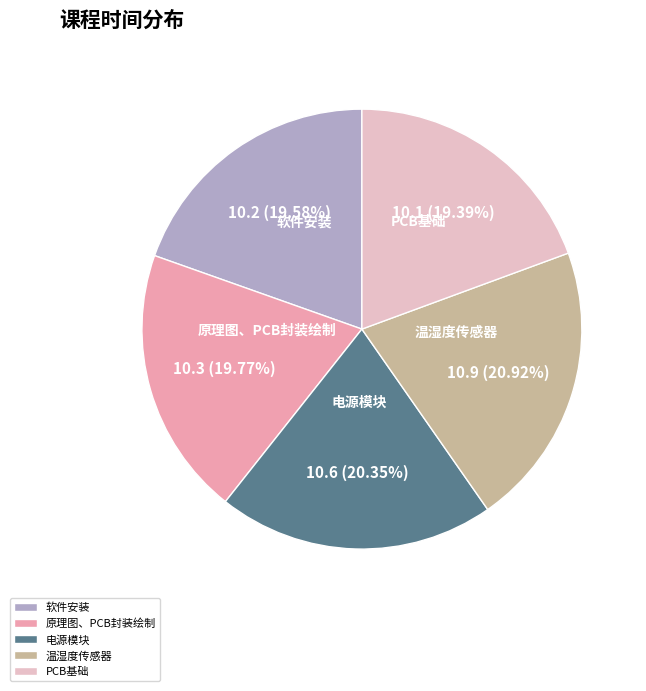

To the nearest percent, what is the combined percentage of 原理图、PCB封装绘制 and PCB基础?

39%